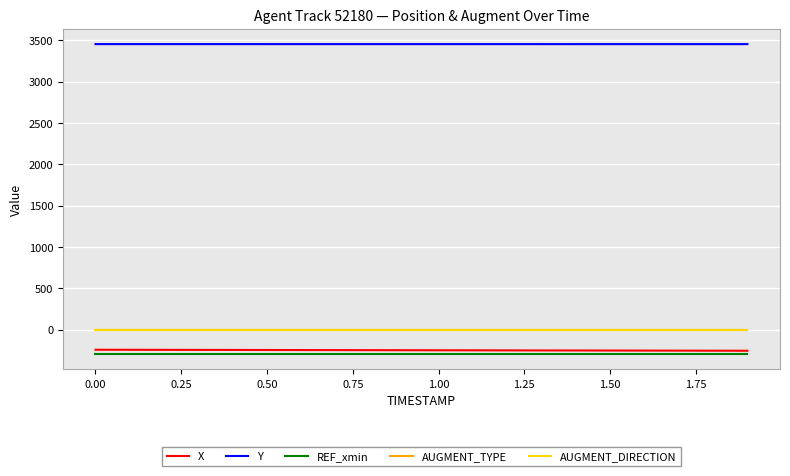

Is this an area chart (filled region under the line)?

No